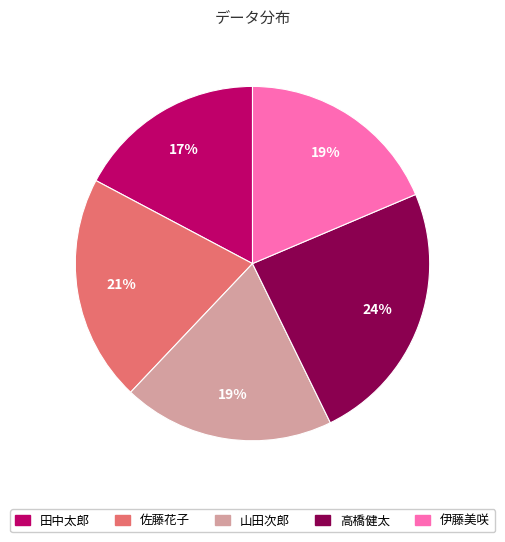

Combined, do 田中太郎 and 山田次郎 account for over 50%?

No